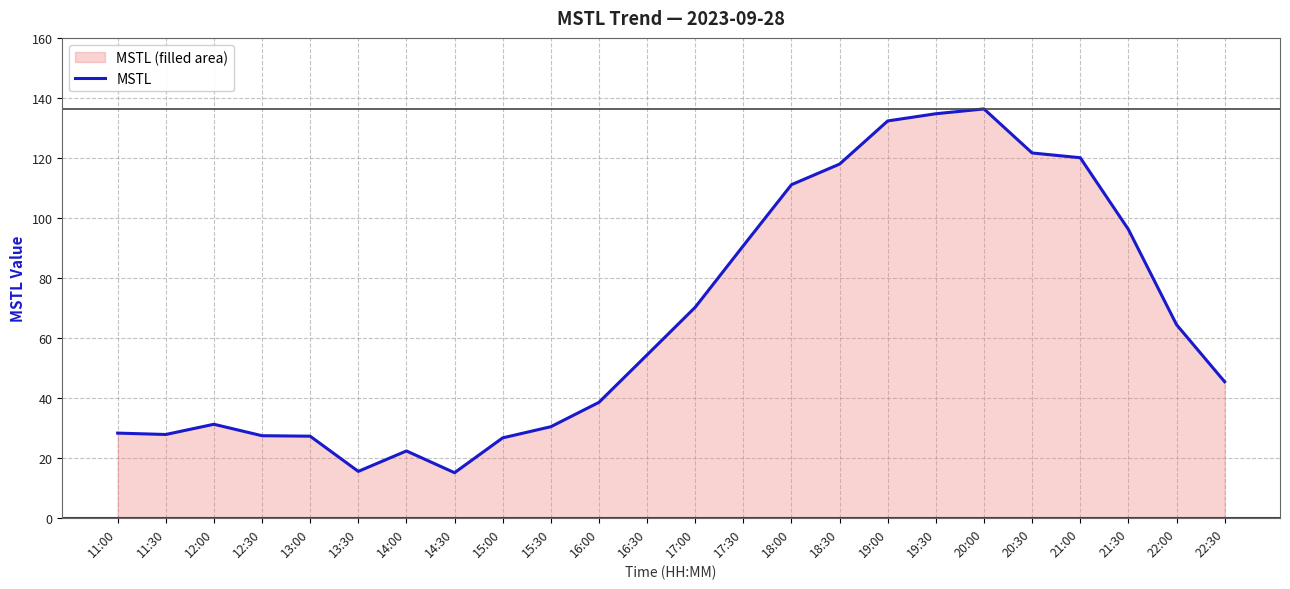

True or false: the data shows 26.6 at 15:00.

True